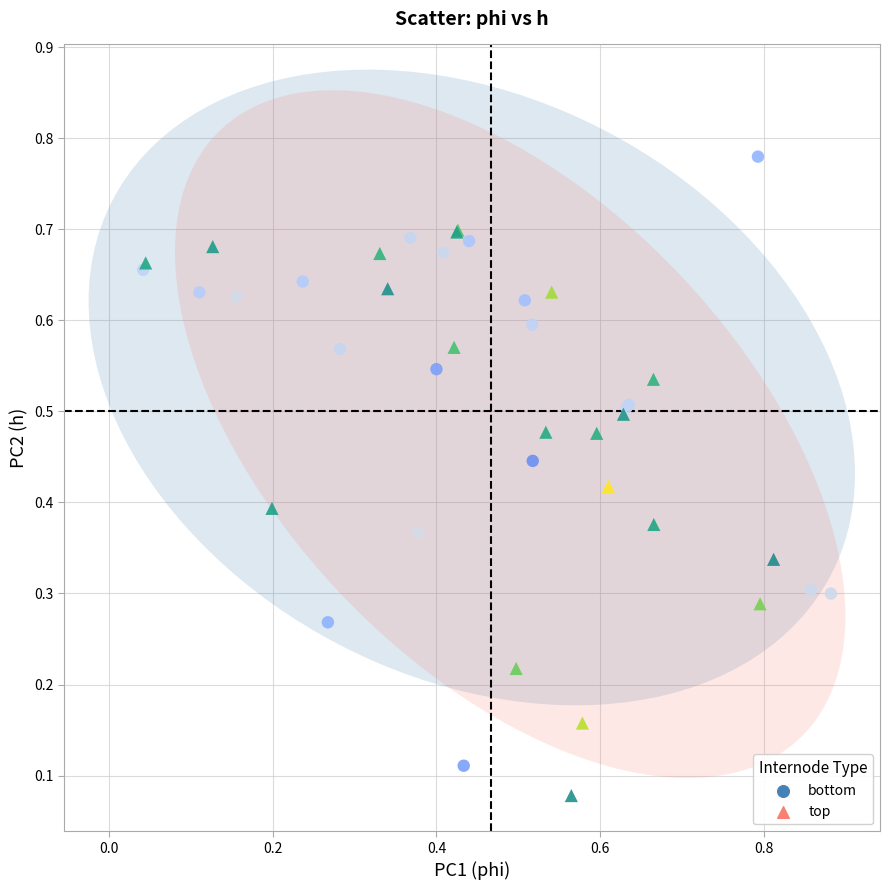

Which series reaches the maximum Y coordinate?

bottom